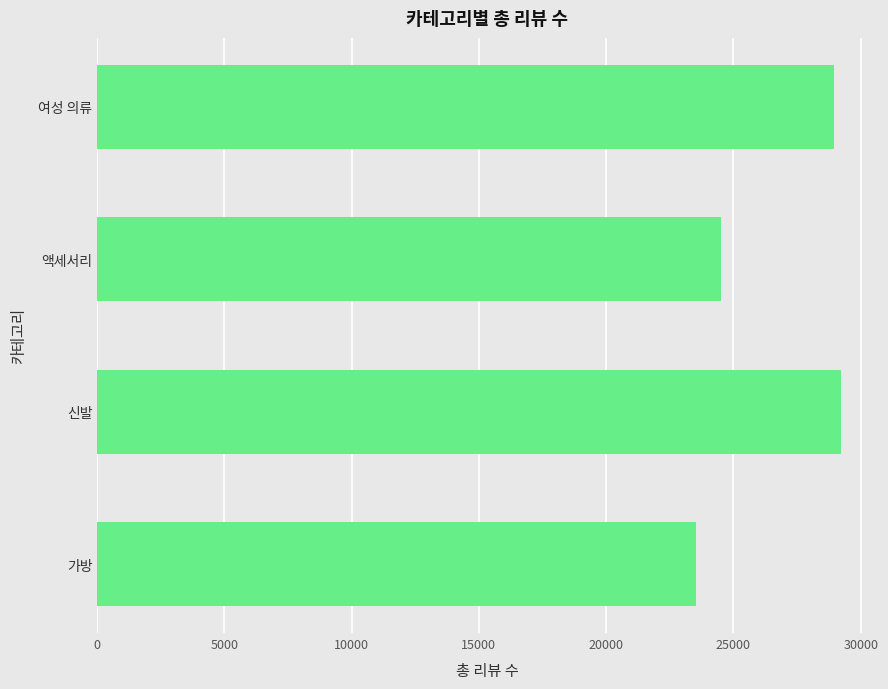

True or false: the data shows 29208 at 신발.

True